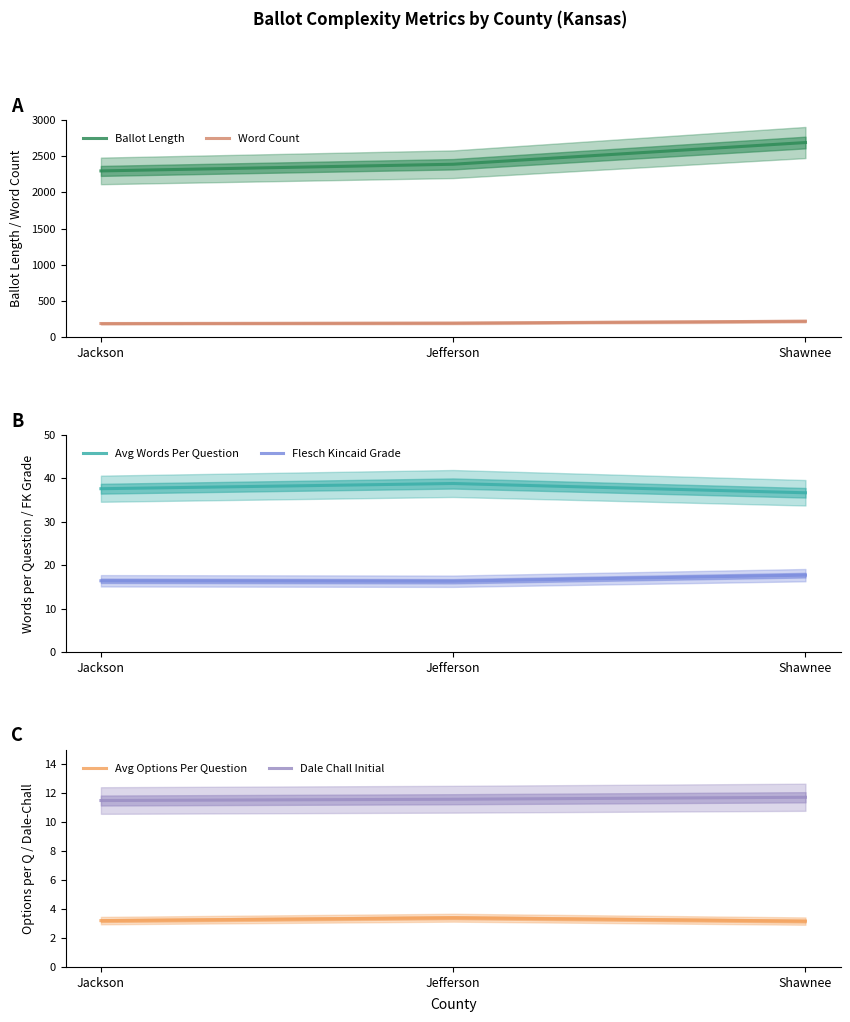

What is the sum of the Flesch Kincaid Grade values at Shawnee and Jefferson?

34.0